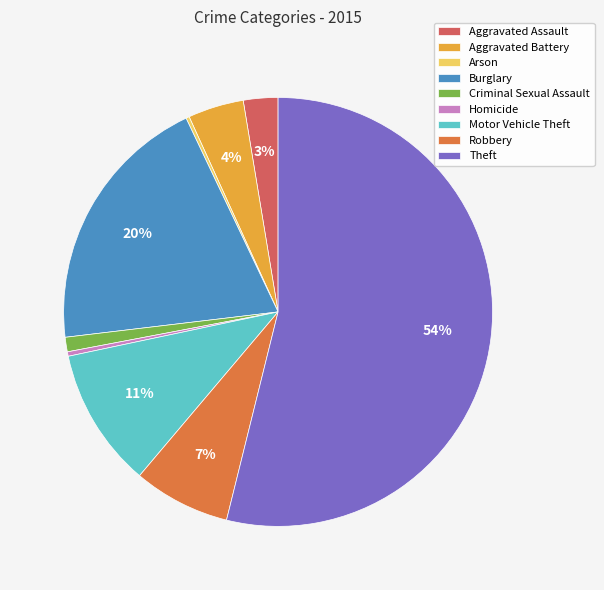

Is it true that Burglary is 10% of the pie?

False